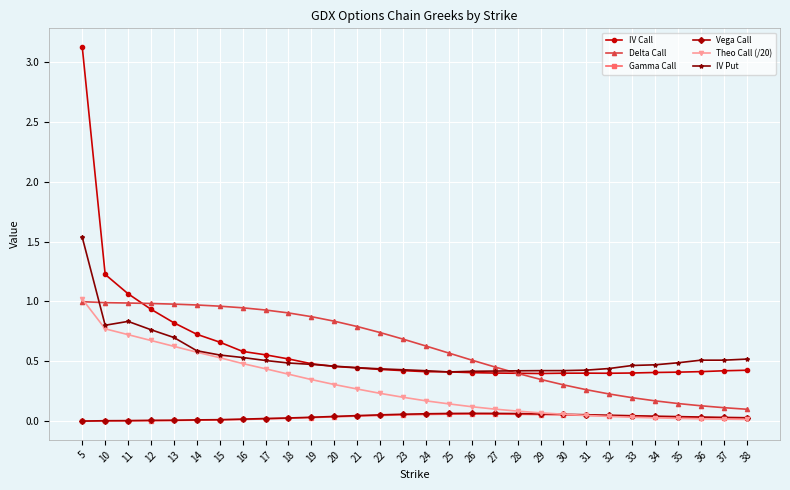

Between 10 and 33, which series saw the biggest shift?

IV Call